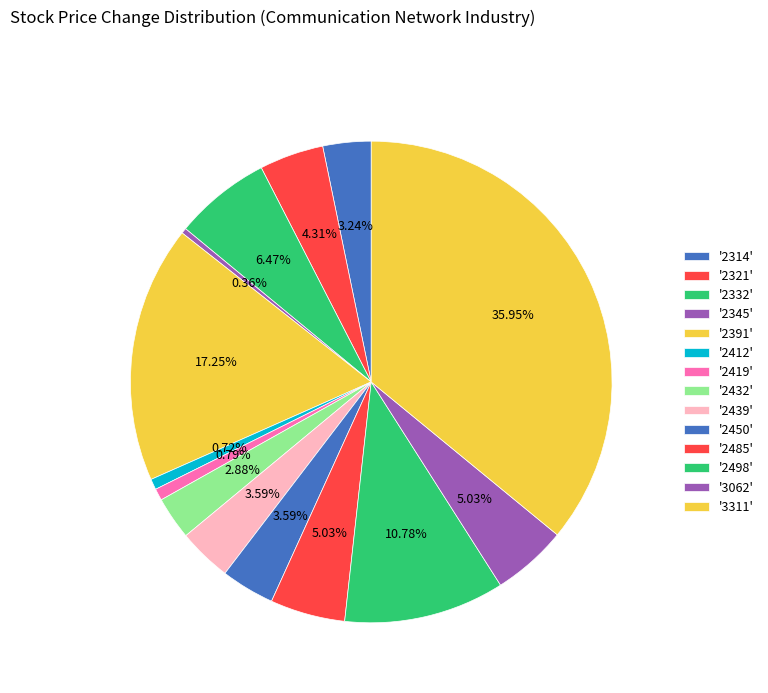

To the nearest percent, what is the average slice percentage?

7%